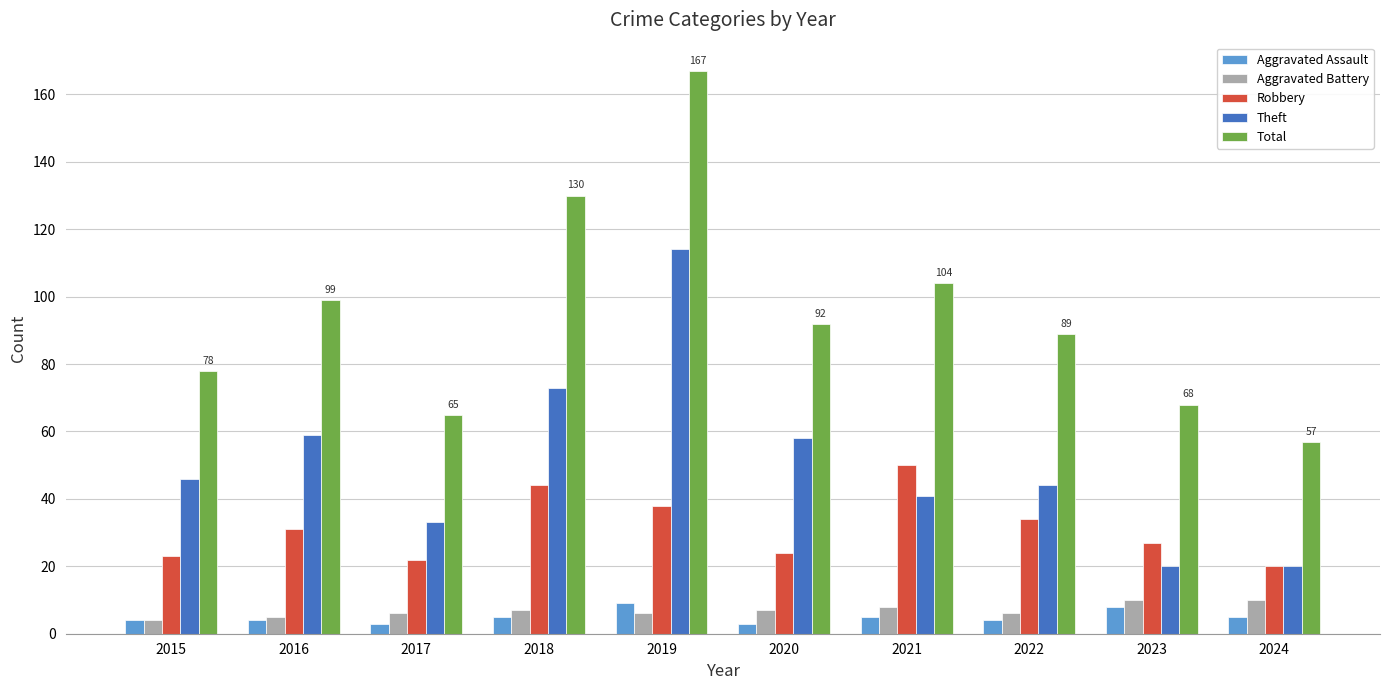

What is the minimum value for Theft?

20